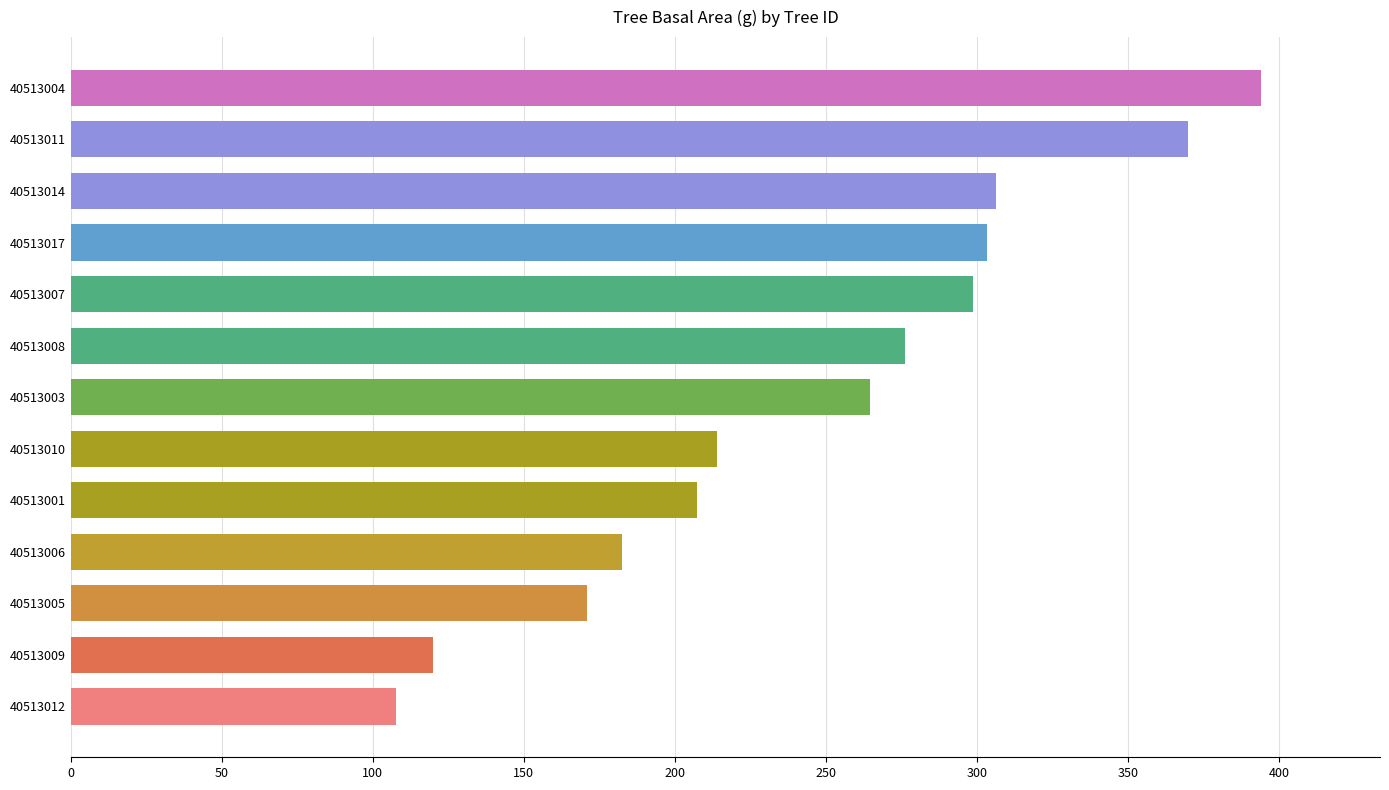

Which has a higher value, 40513006 or 40513009?

40513006